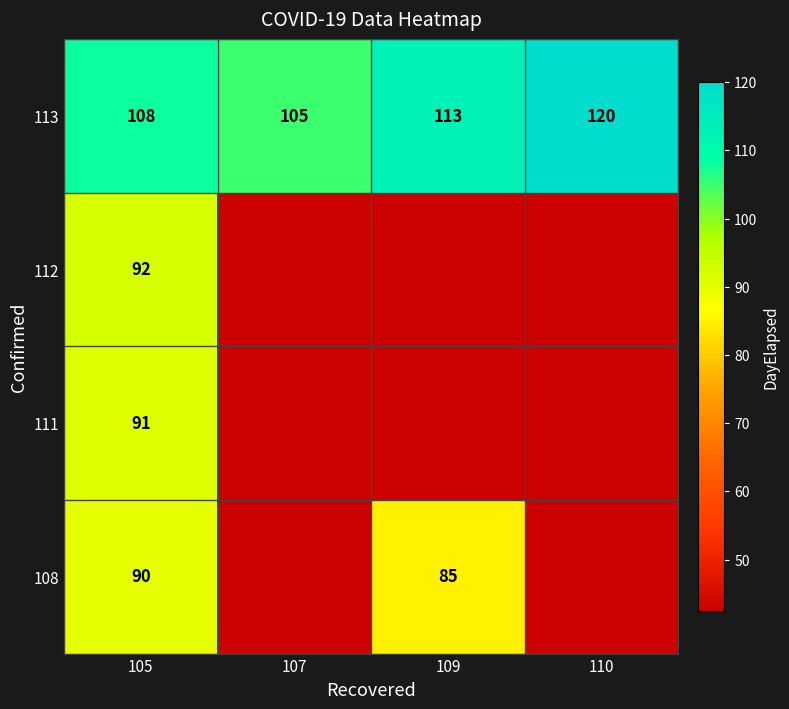

List the labels in order of 113 value, smallest first.

107, 105, 109, 110